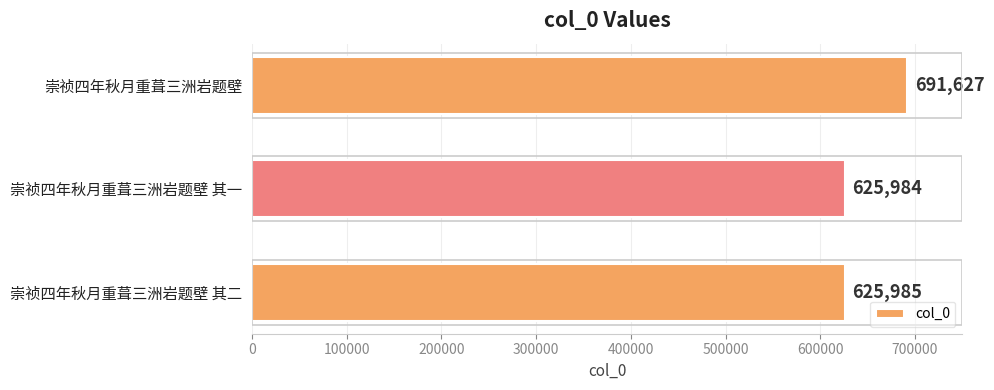

What is the minimum value shown in the chart?

625984